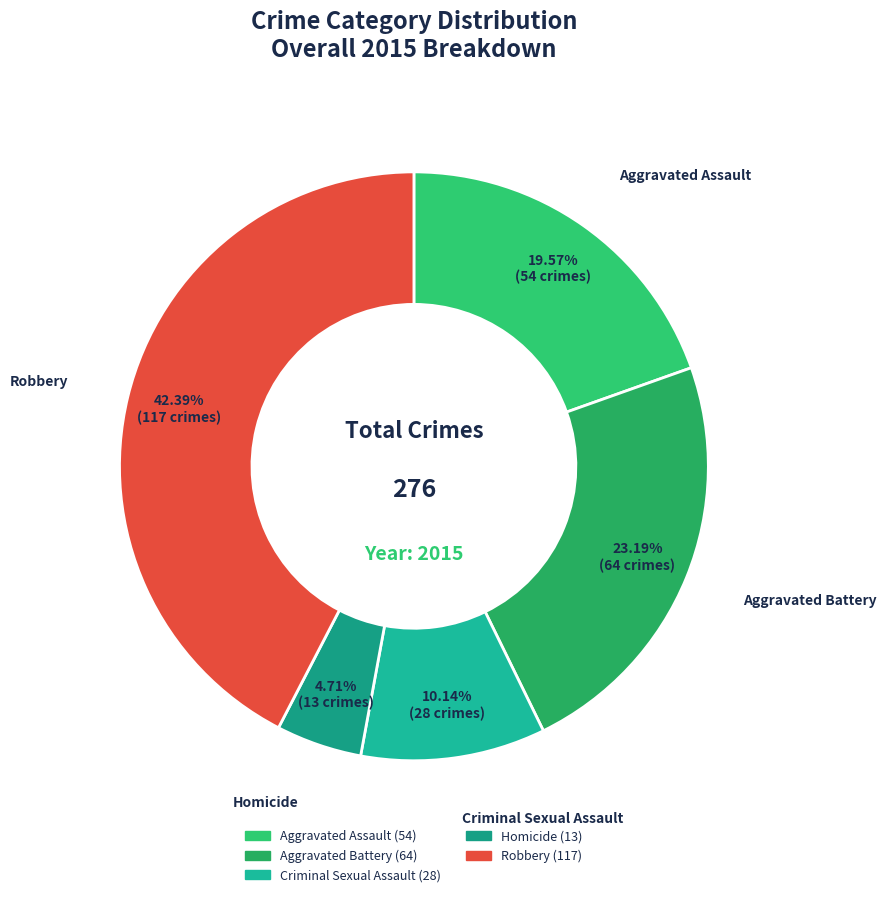

To the nearest percent, what portion does Homicide represent?

5%